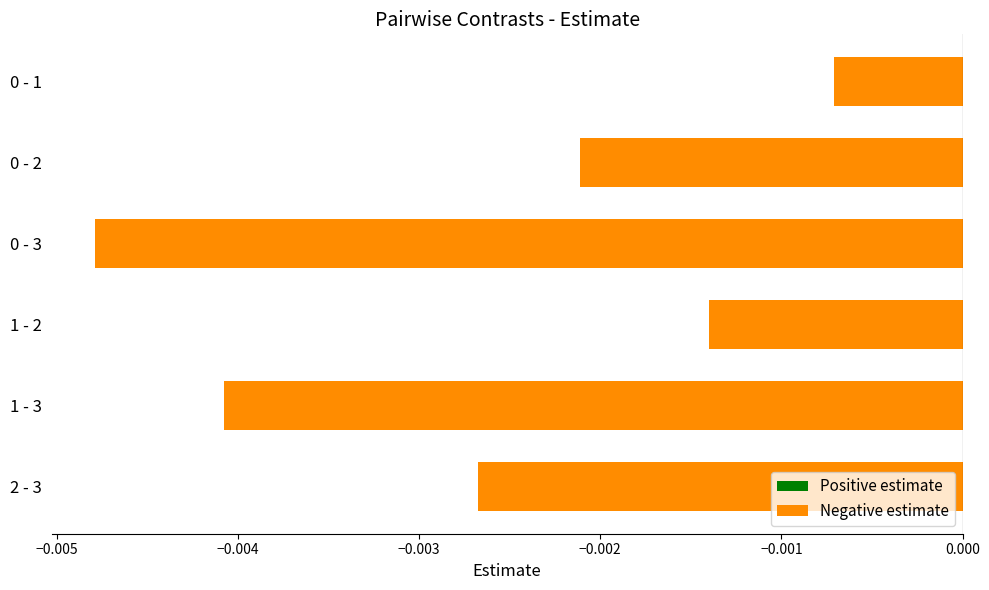

Between 1 - 3 and 0 - 3, which is larger?

1 - 3